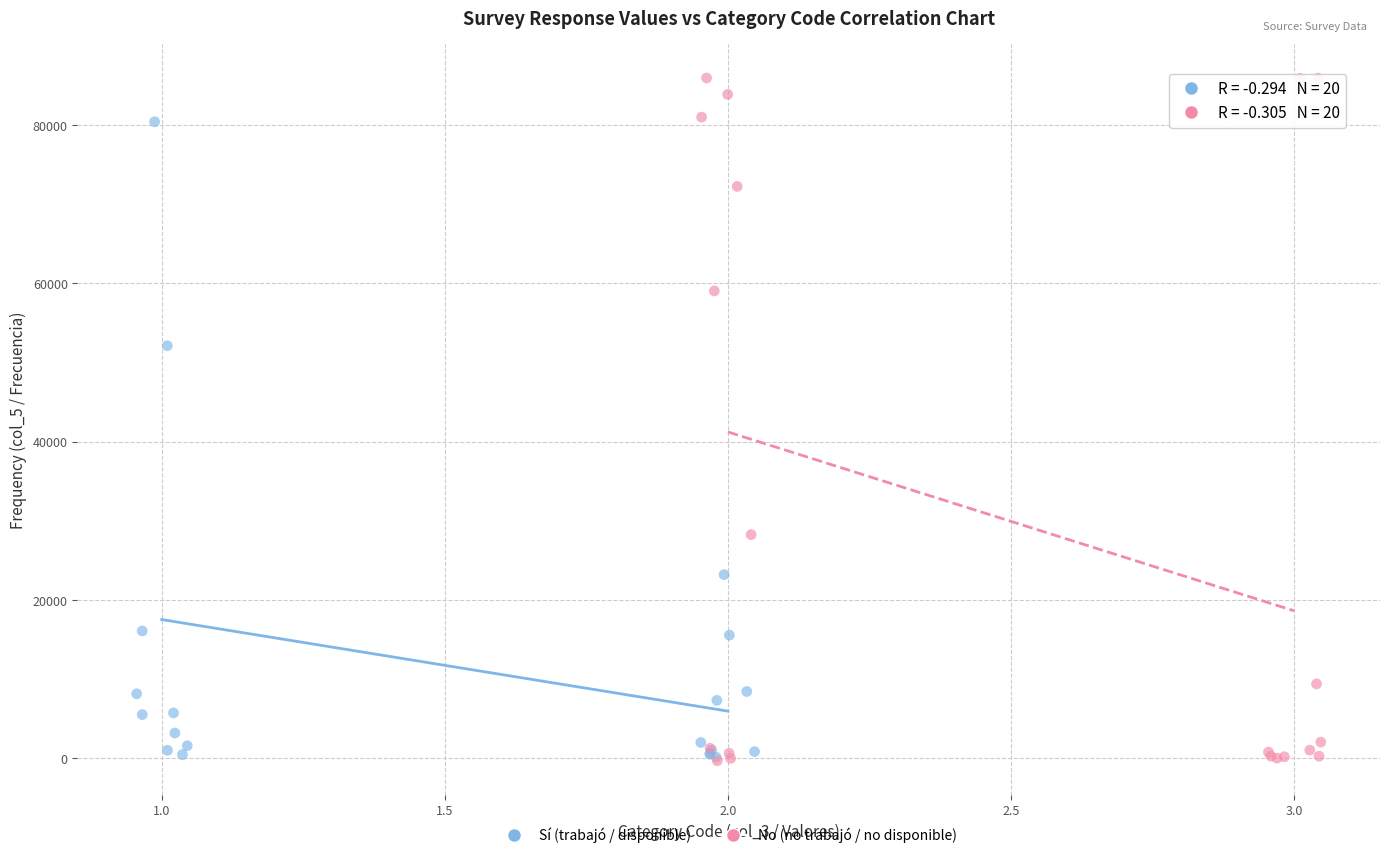

What are all the series names shown in the legend?

Sí (trabajó / disponible), No (no trabajó / no disponible)